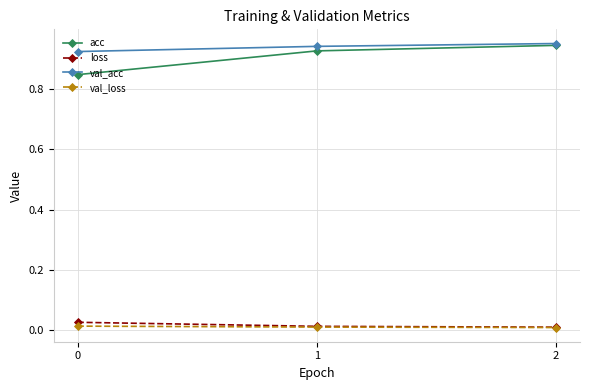

How many acc values are between 0 and 1?

3